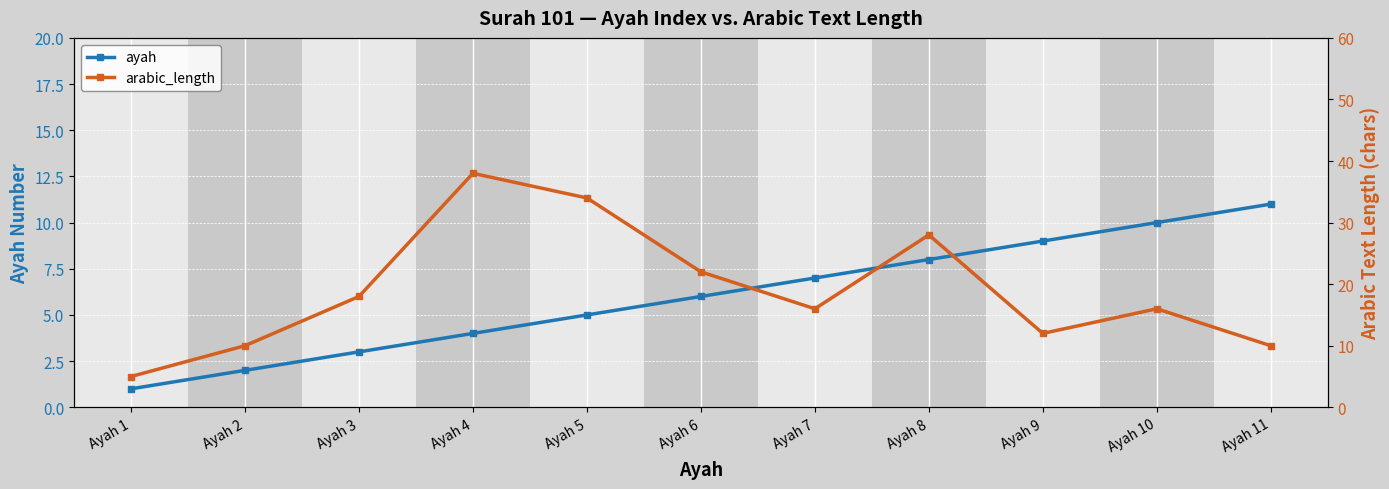

What is the smallest value displayed?

1